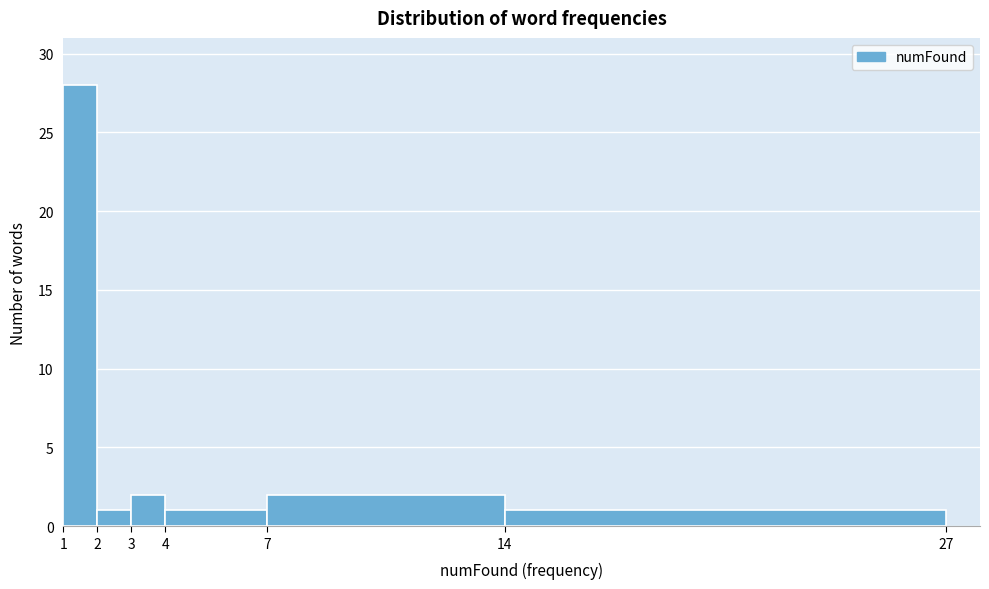

Reading left to right, extract all data points from this chart.

28	1	2	1	2	1